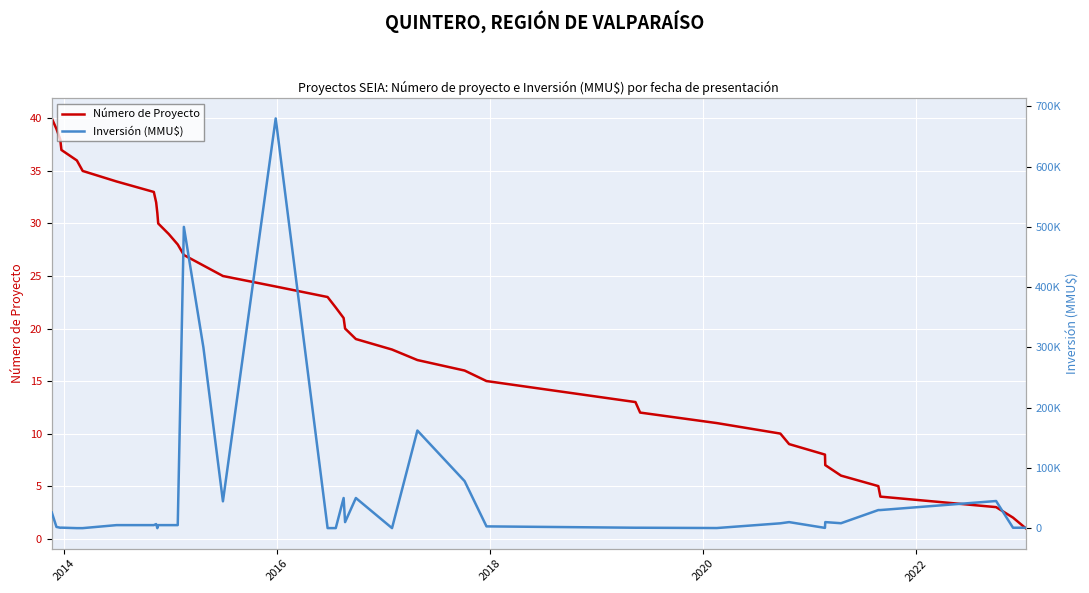

How many positive values does the Inversión (MMU$) series have?

38